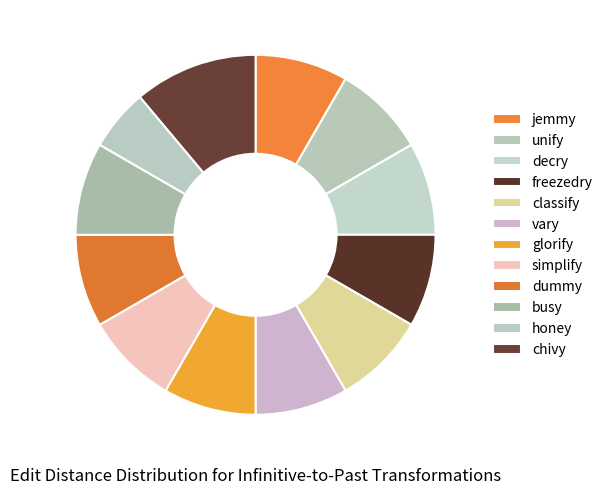

Rank the categories by value from lowest to highest.

honey, jemmy, unify, decry, freezedry, classify, vary, glorify, simplify, dummy, busy, chivy